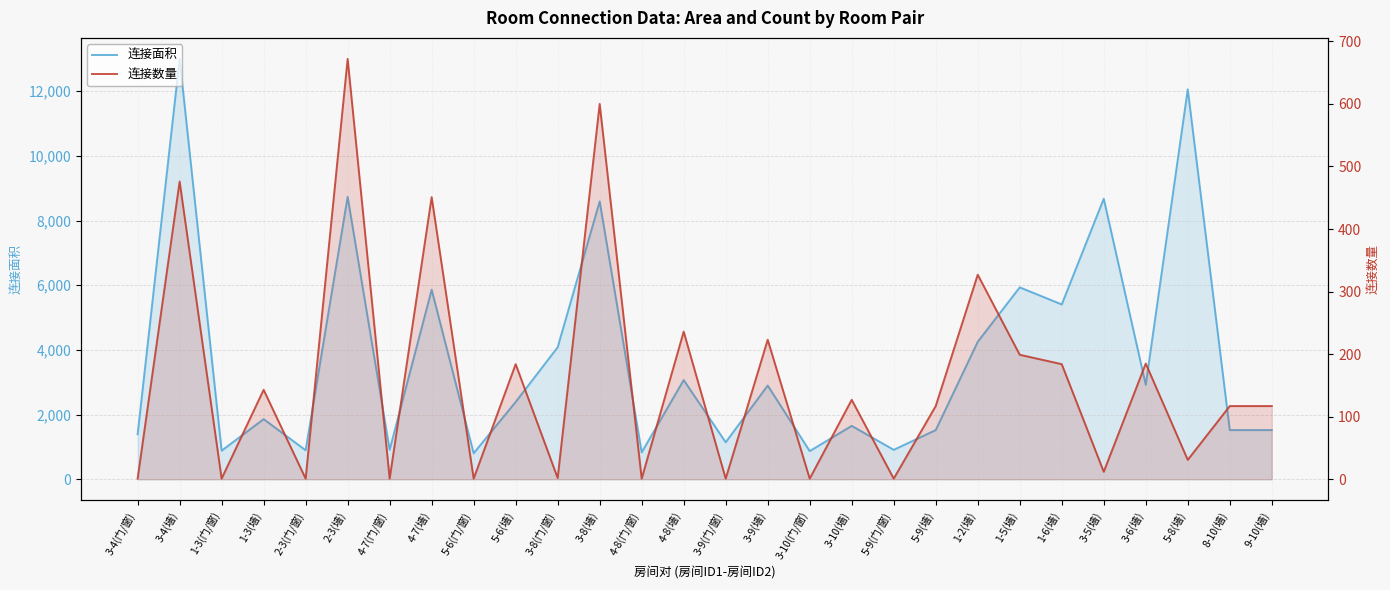

Does the chart display data point markers on the line(s)?

No